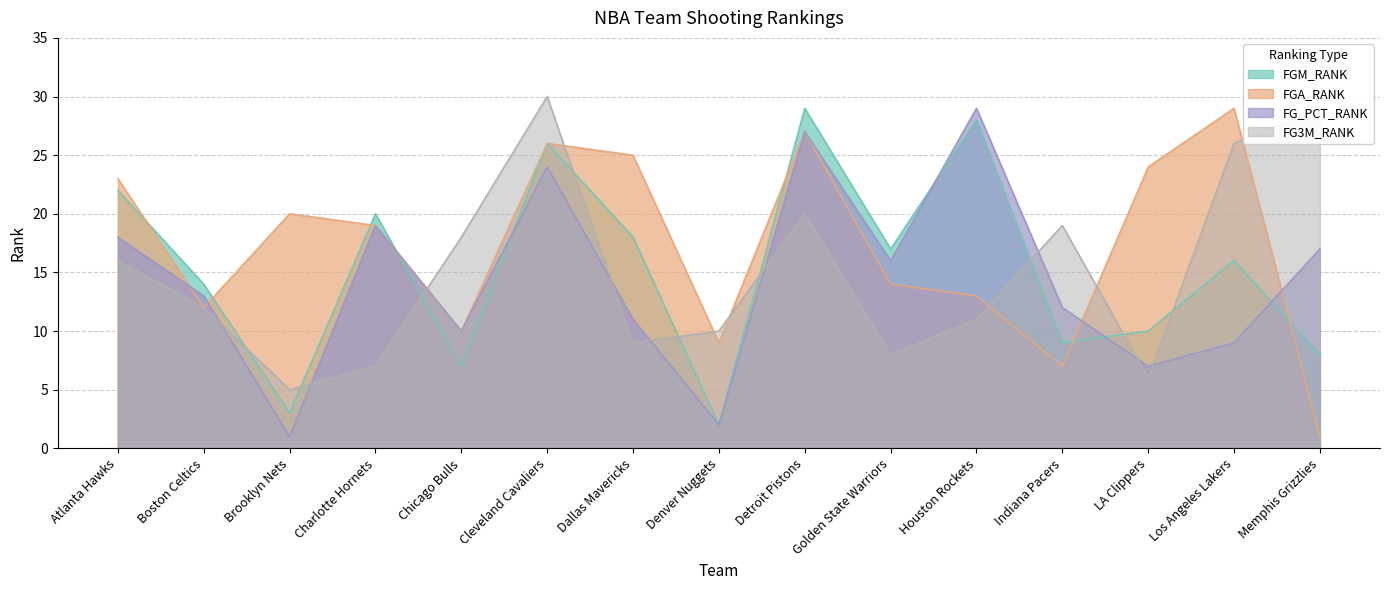

The value of FG_PCT_RANK at Charlotte Hornets is 19. True or false?

True